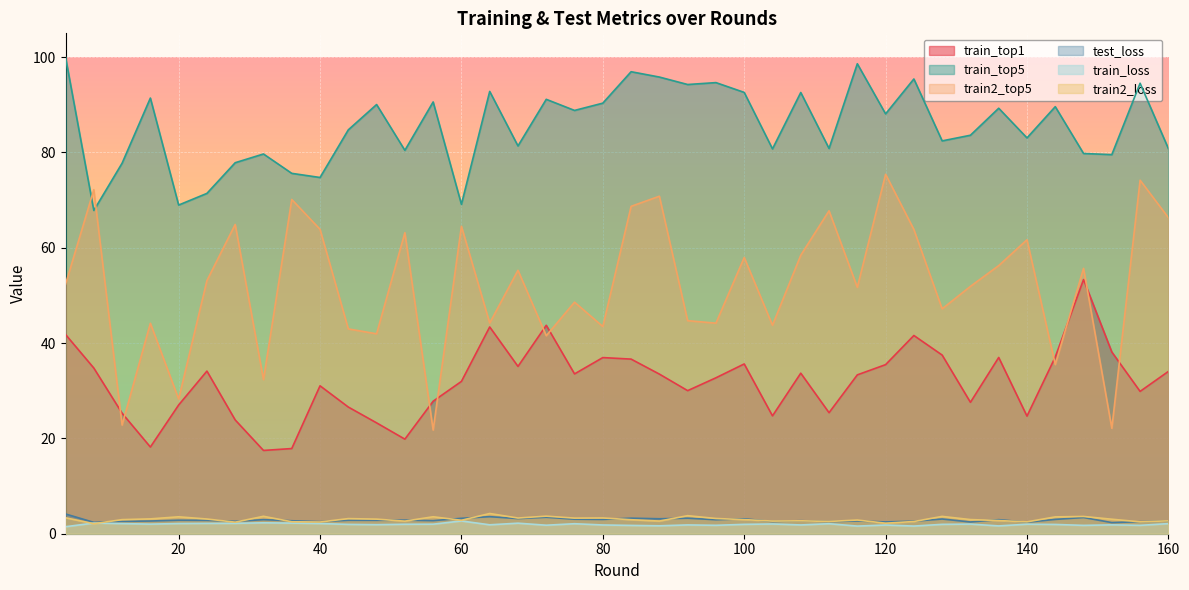

How many interior local peaks does the train_top5 series have?

14